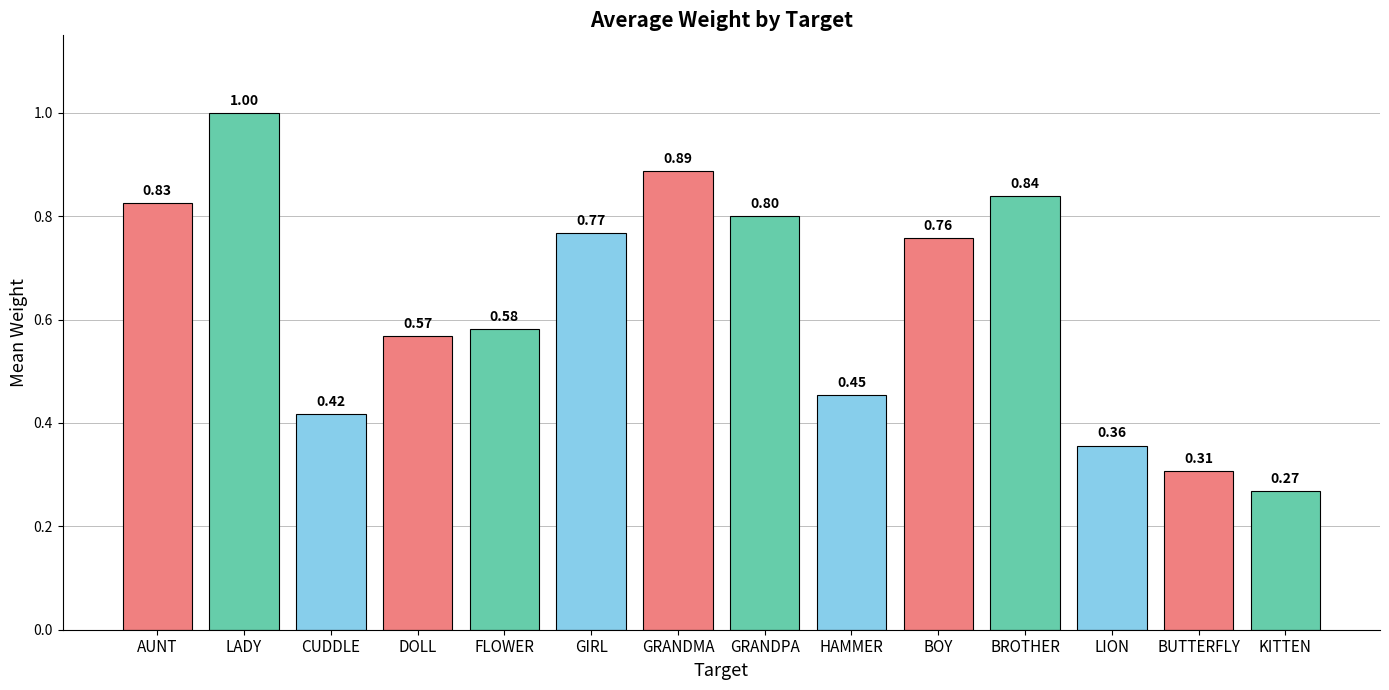

What is the change in value from DOLL to BOY?

+0.2